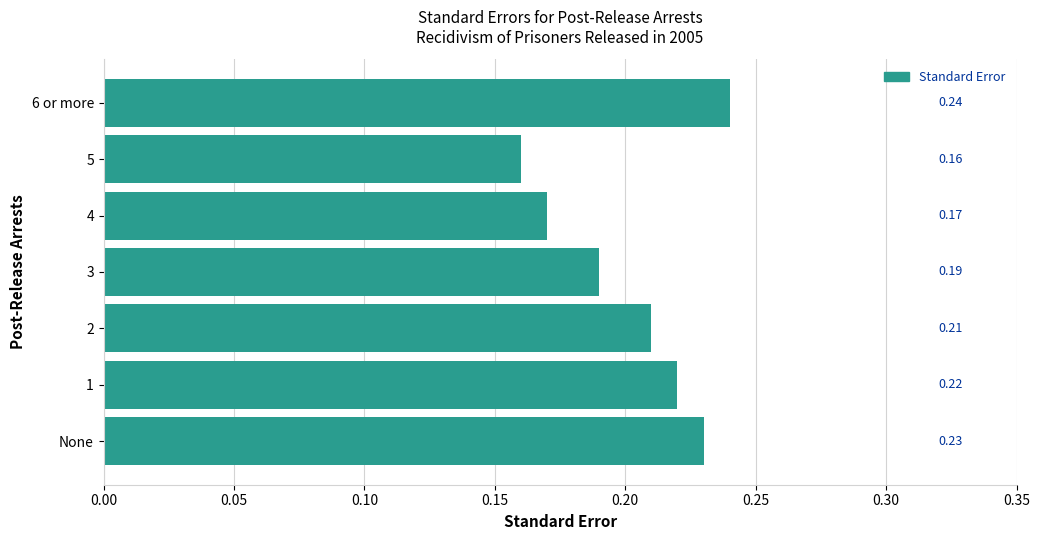

Rank the categories by value from highest to lowest.

6 or more, None, 1, 2, 3, 4, 5